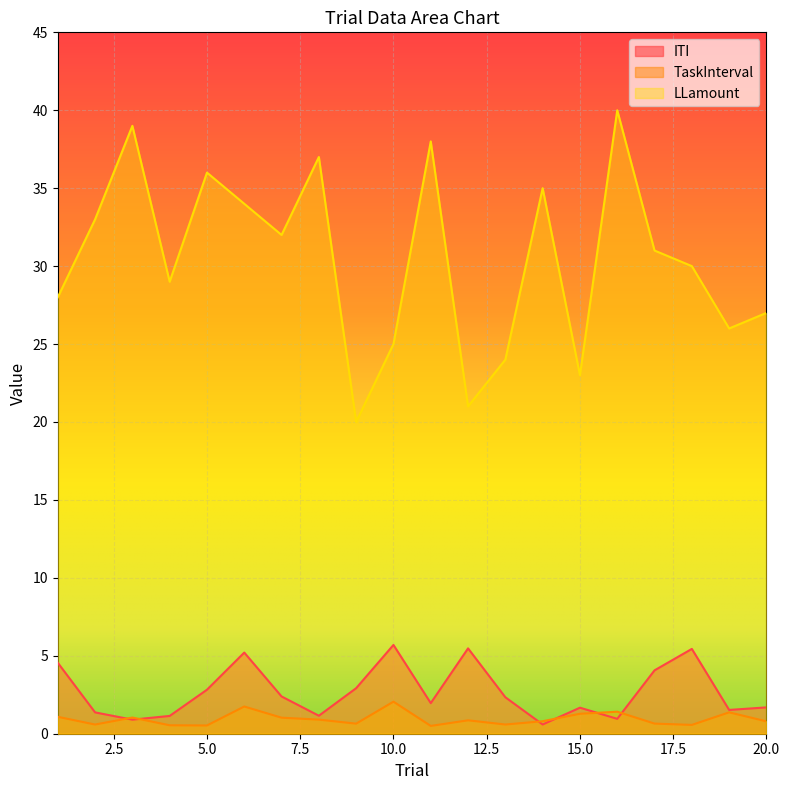

Where is the first local maximum for ITI?

6